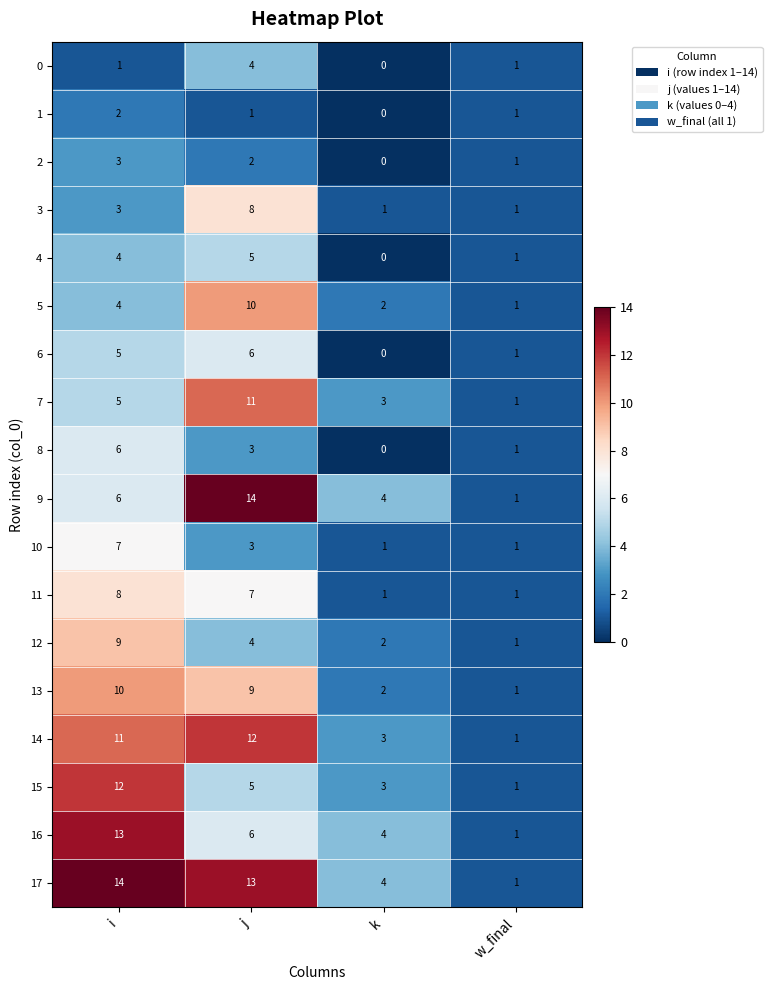

The value of 6 at i is 9. True or false?

False